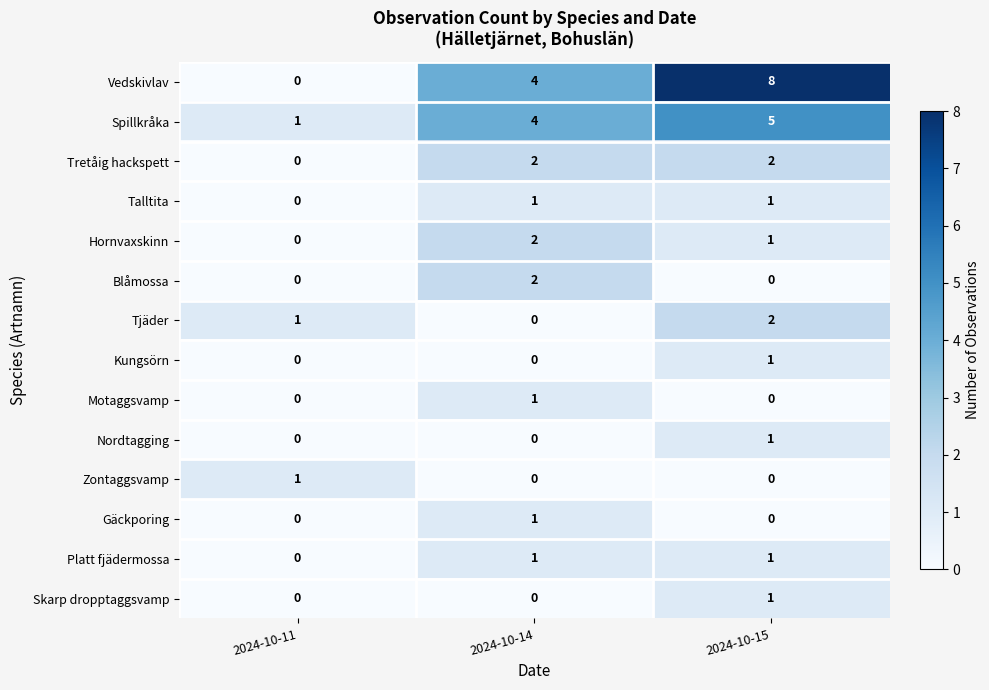

The Hornvaxskinn series shows 1 at 2024-10-14. True or false?

False